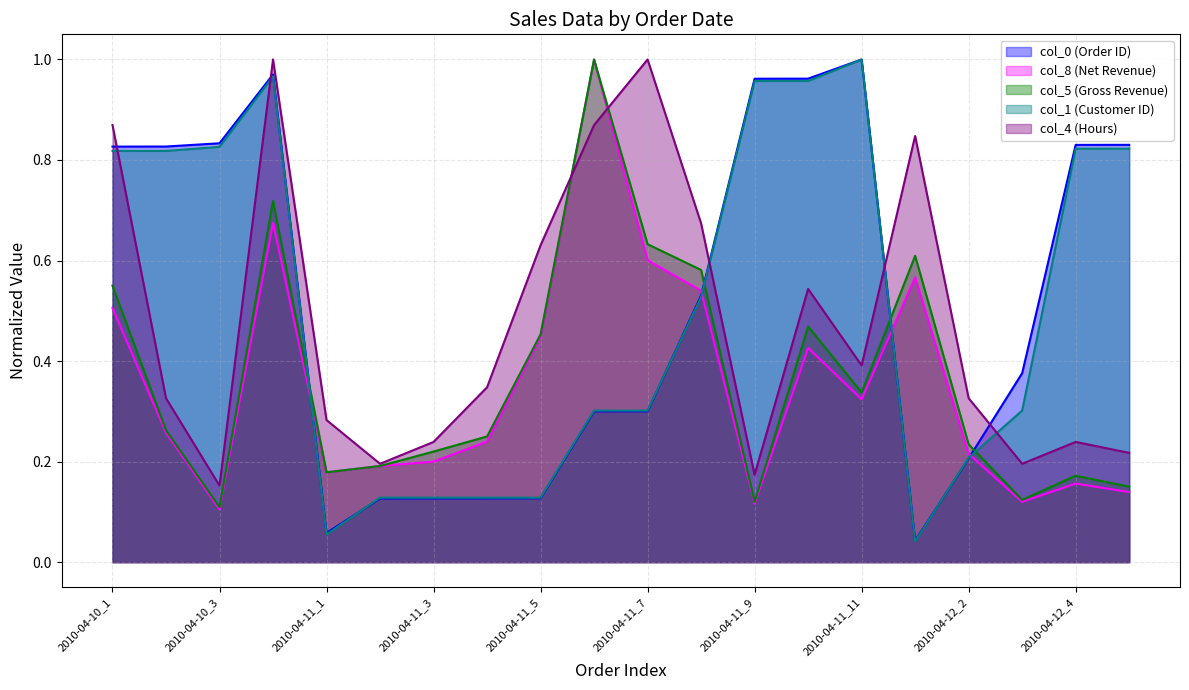

Where is the first local maximum for col_4?

2010-04-10_4